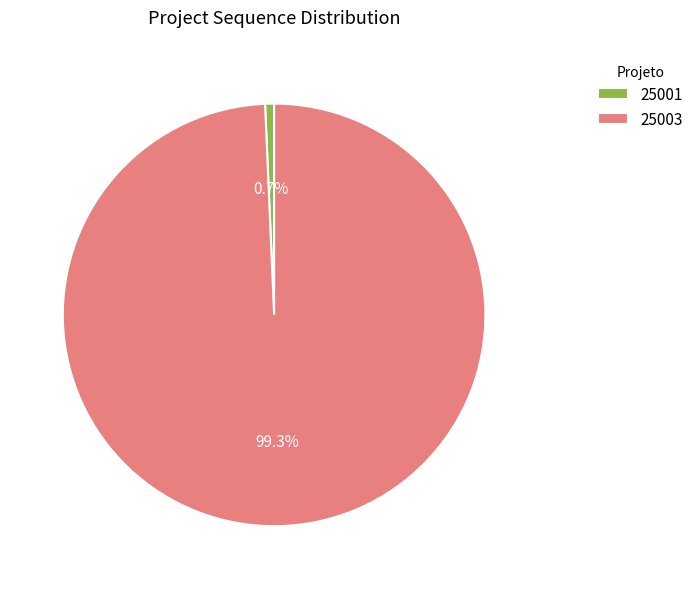

Is it true that 25003 is 99% of the pie?

True